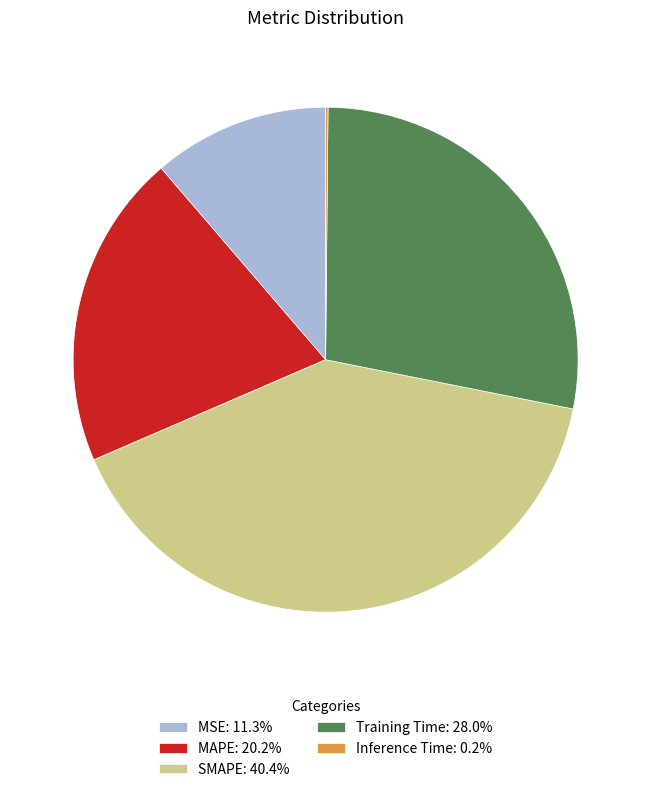

Do Training Time: 28.0% and MAPE: 20.2% together represent more than half of the pie?

No